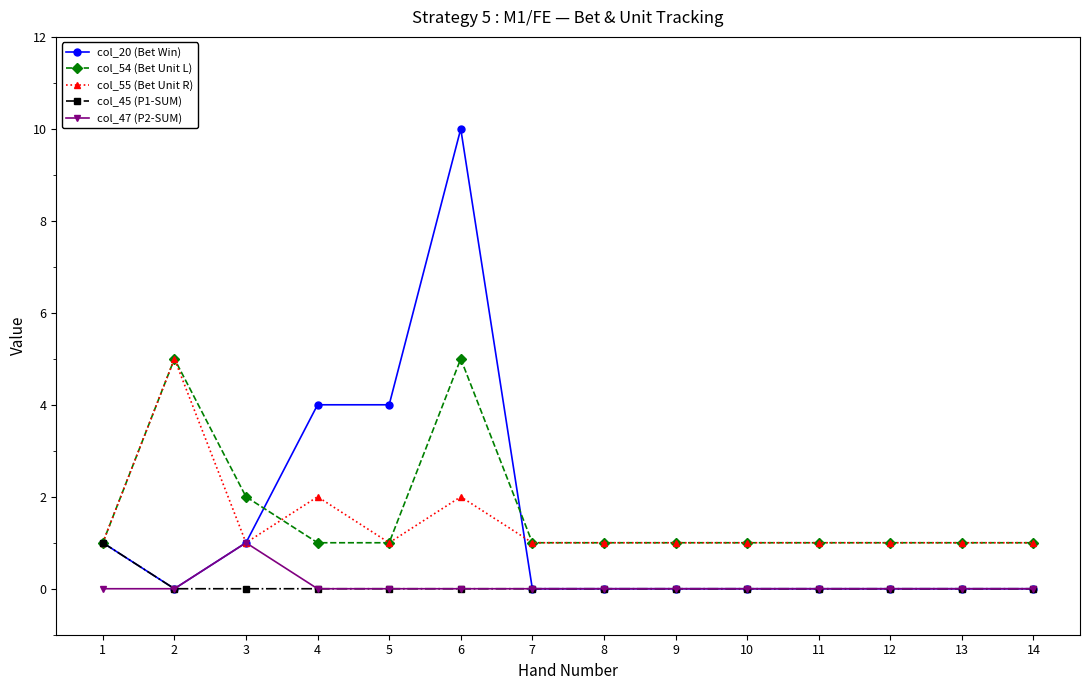

Which series changed the most between 6 and 12?

col_20 (Bet Win)